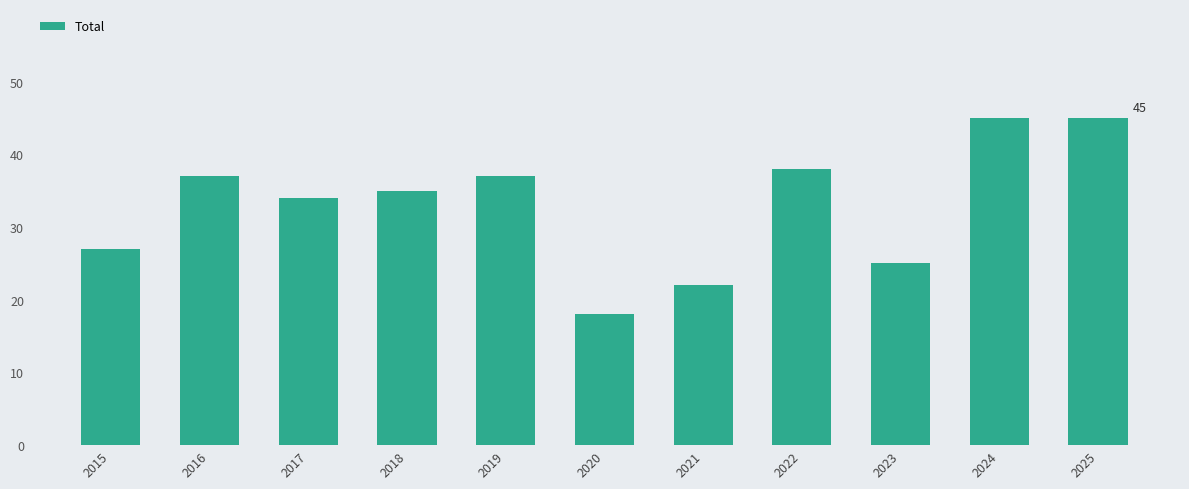

At which category does the chart reach its minimum across all series?

2020